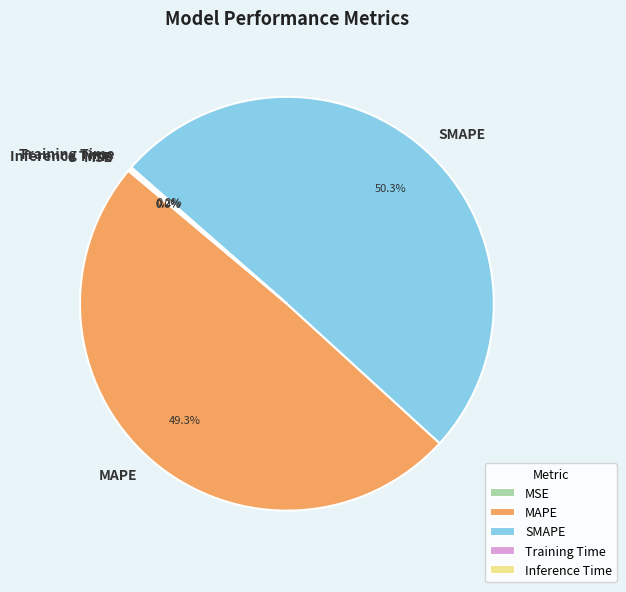

To the nearest percent, what is the average slice percentage?

20%